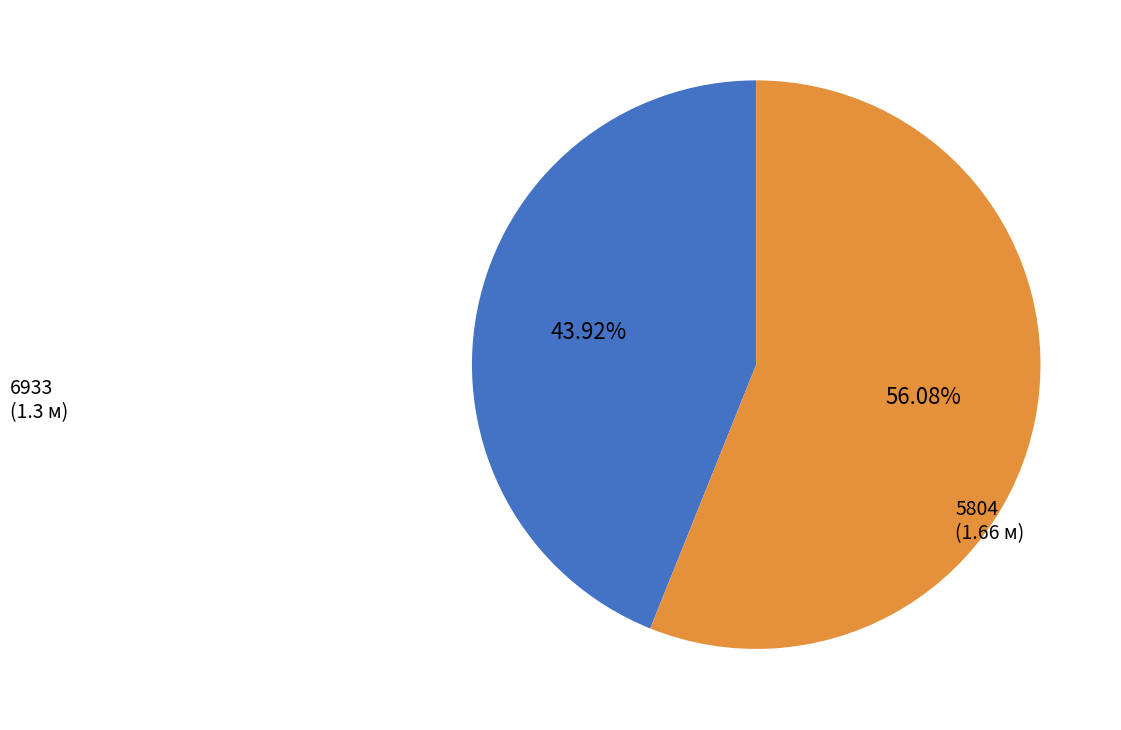

Does any single category account for the majority?

Yes